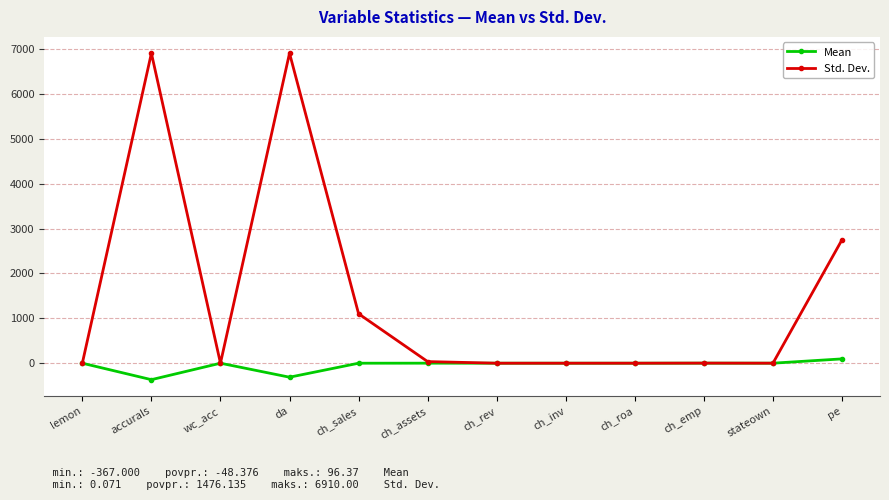

Which series changed the most between lemon and da?

Std. Dev.